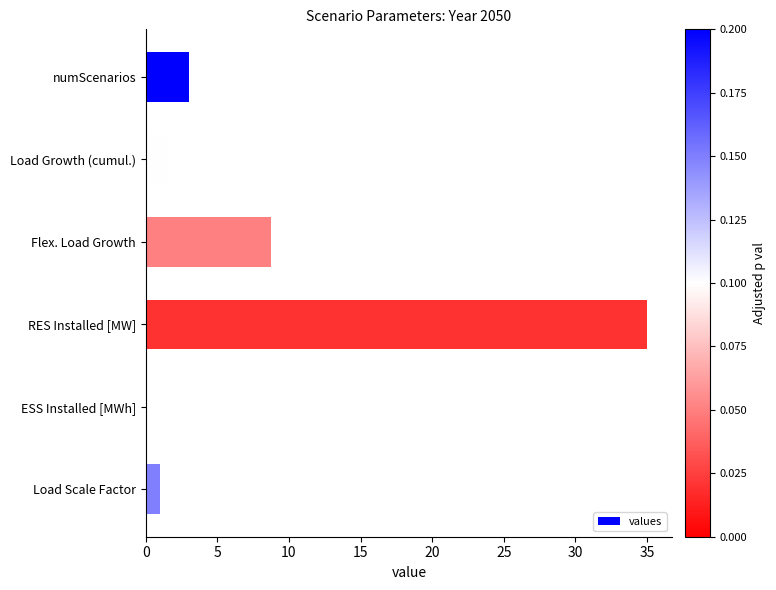

Does the chart contain stacked bars?

No